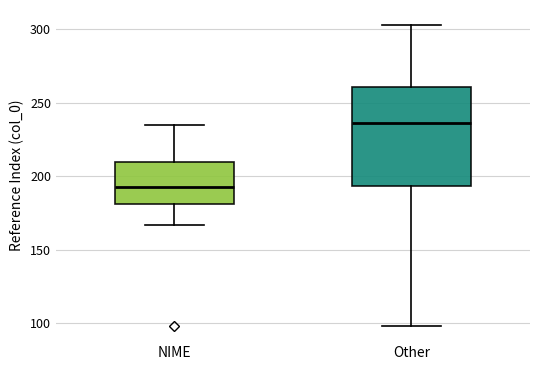

Which box is the tallest, from its lower edge to its upper edge?

Other